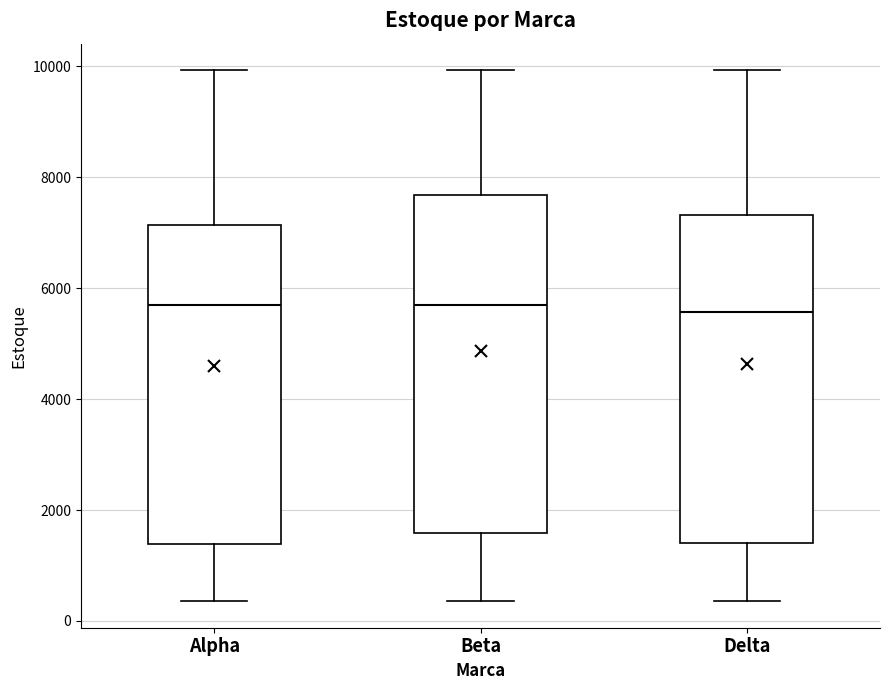

Reading left to right, transcribe this box plot: for each box, give where its median line is, the range the box spans, and where its two whiskers end, as read against the y-axis. The values are not printed on the chart, so give them approximately, as read against the axis.

Alpha: median 5600, box 1400 to 7200, whiskers 400 to 10000
Beta: median 5800, box 1600 to 7600, whiskers 400 to 10000
Delta: median 5600, box 1400 to 7400, whiskers 400 to 10000